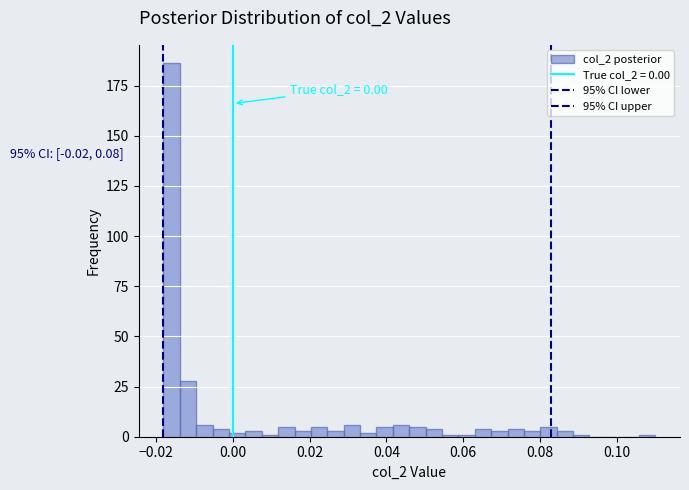

Around what value on the x-axis is the tallest bar? Give the approximate position of its centre, as read against the axis.

-0.016